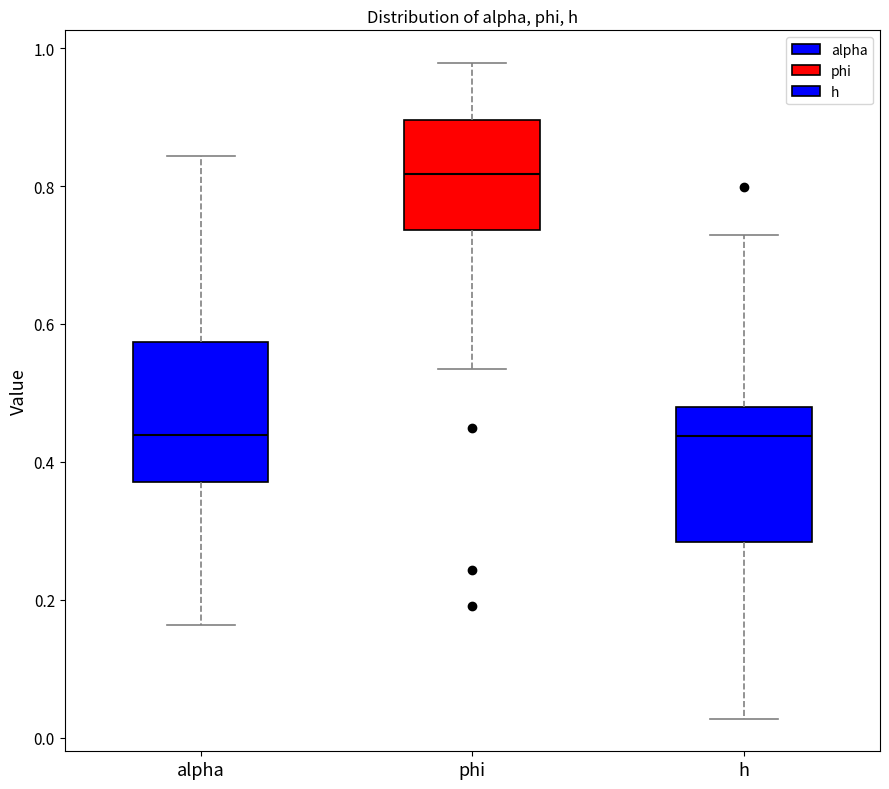

Where does the median line of the box for h sit on the y-axis? The values are not printed on the chart, so give them approximately, as read against the axis.

0.44